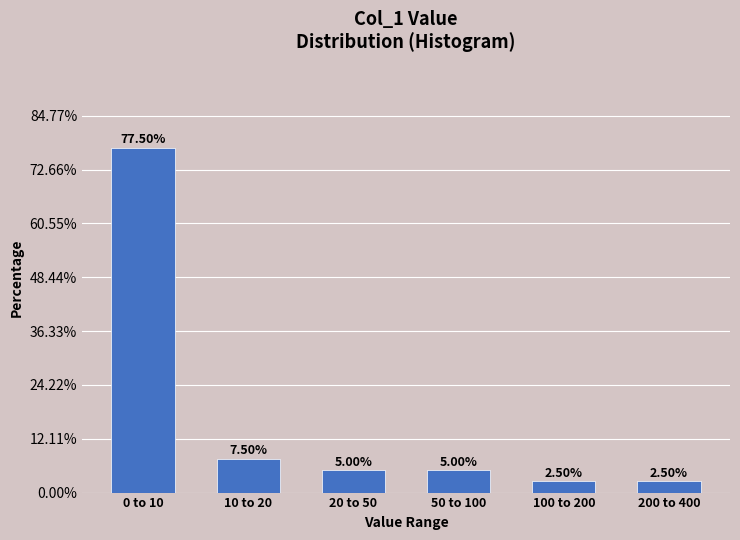

What is the difference between the maximum and minimum values?

75.0